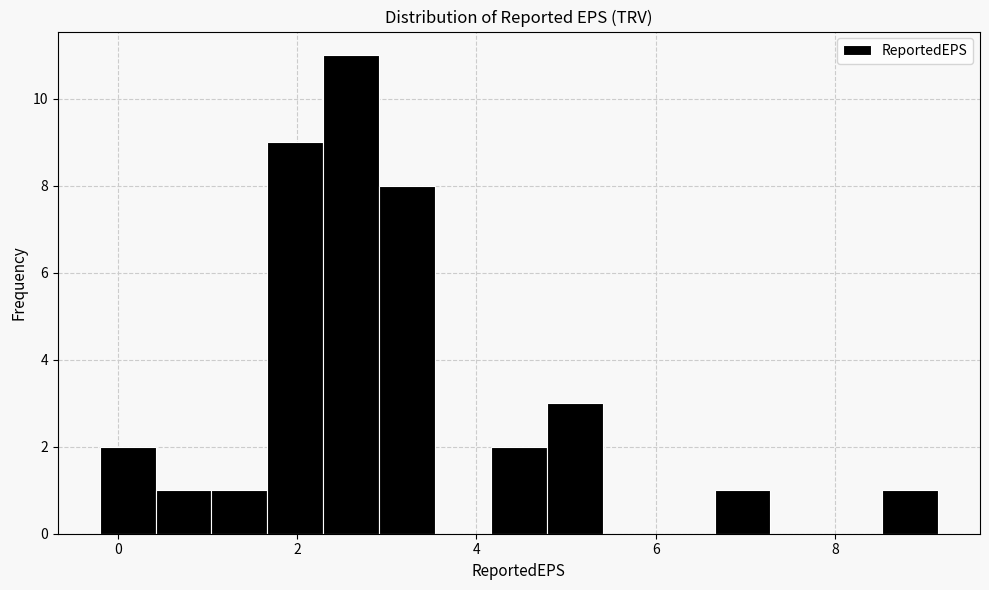

Read against the x-axis, roughly where is the centre of the tallest bar?

2.6